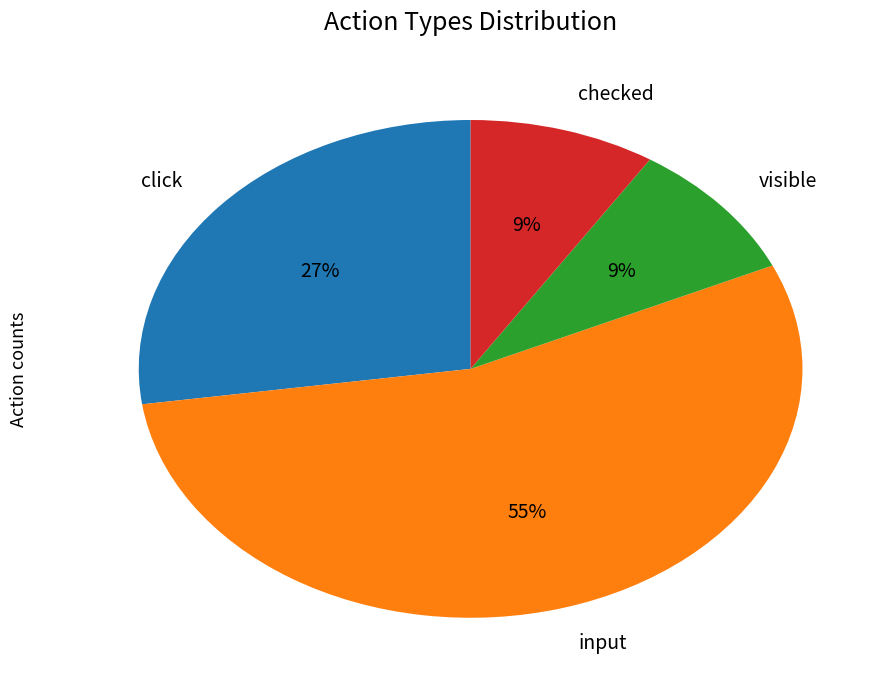

Is the sum of click and visible greater than half?

No